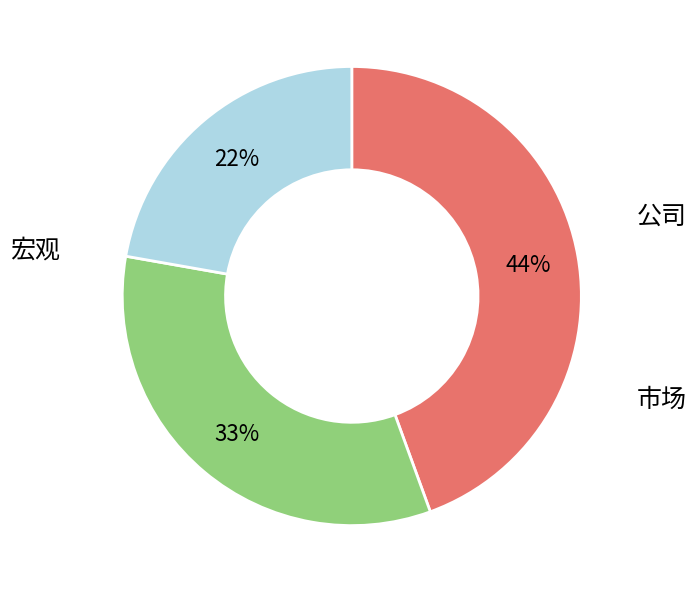

Count the number of slices in the pie.

3